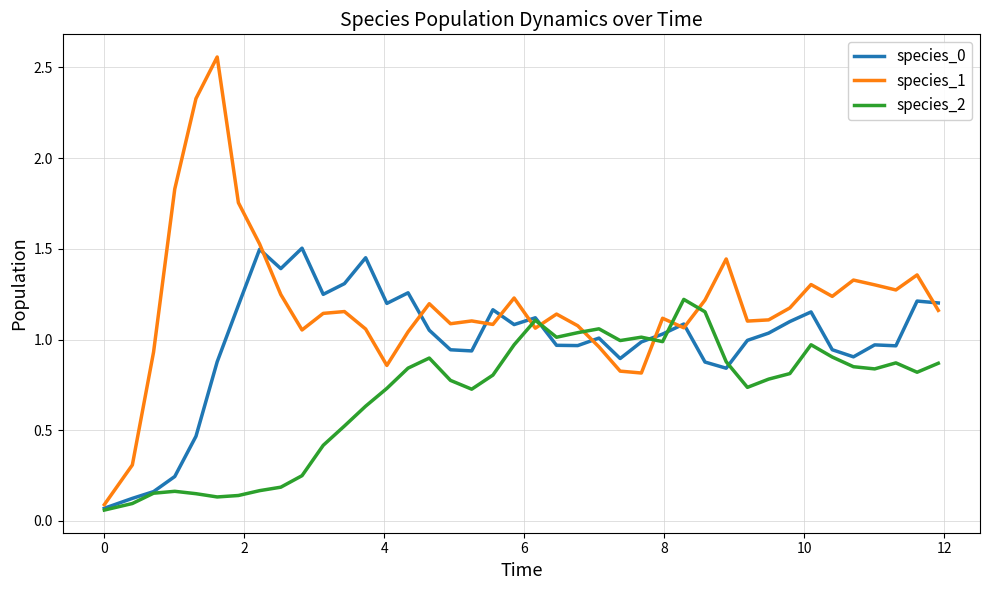

List the series in order of their overall mean, highest first.

species_1, species_0, species_2